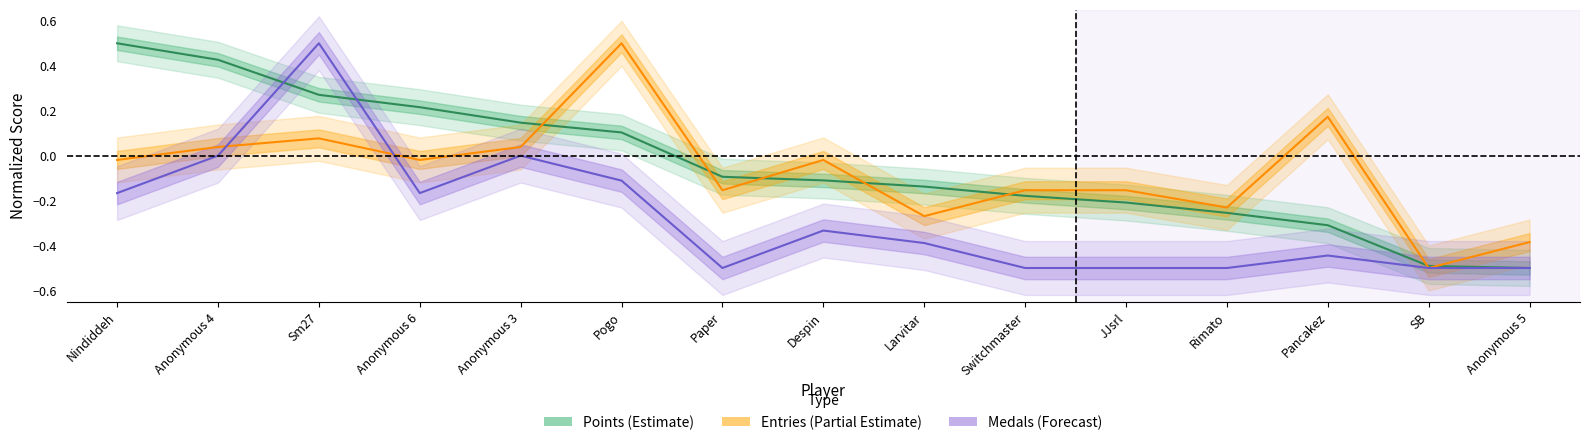

Which category has the lowest value across all series?

Anonymous 5